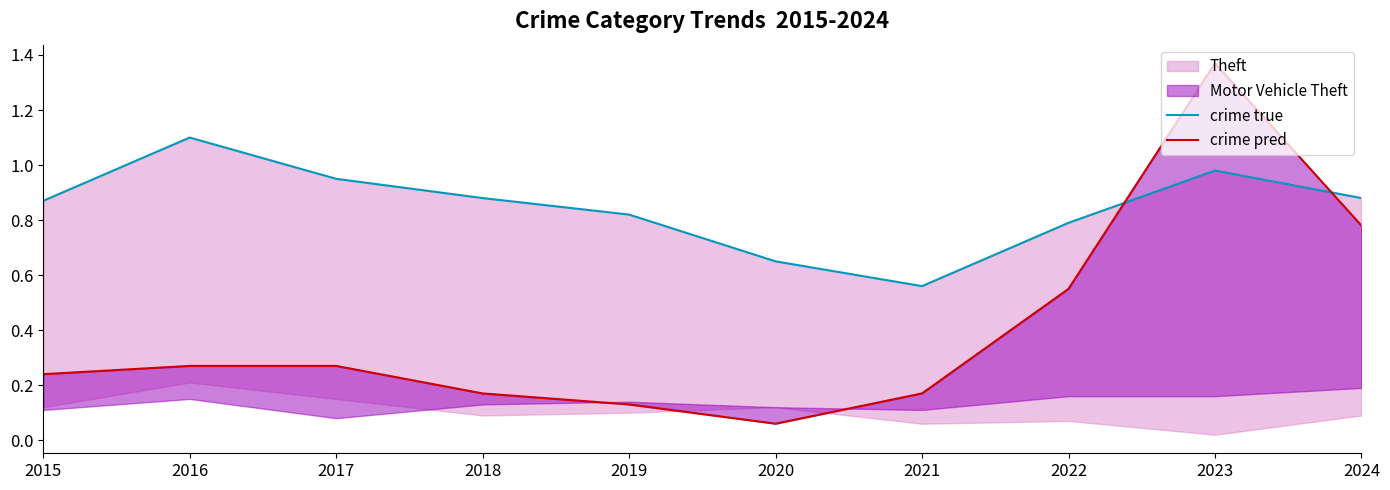

What is the value of the crime pred point at the 5th from the left?

0.1